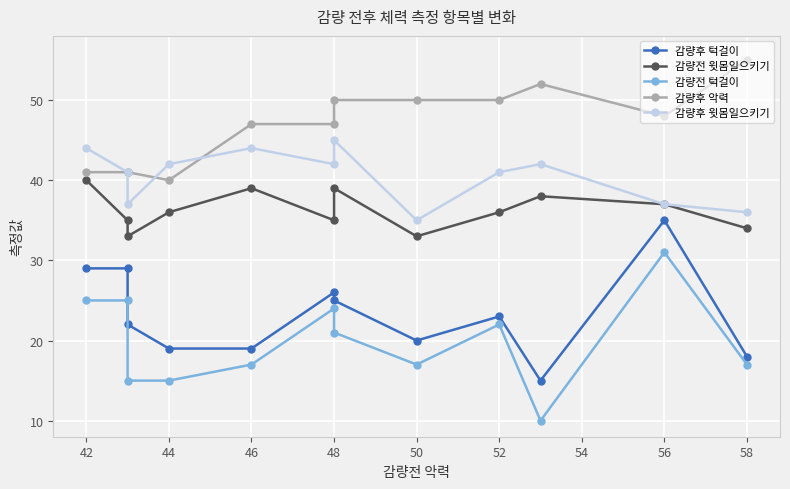

The value of 감량후 턱걸이 at 44 is 19. True or false?

True